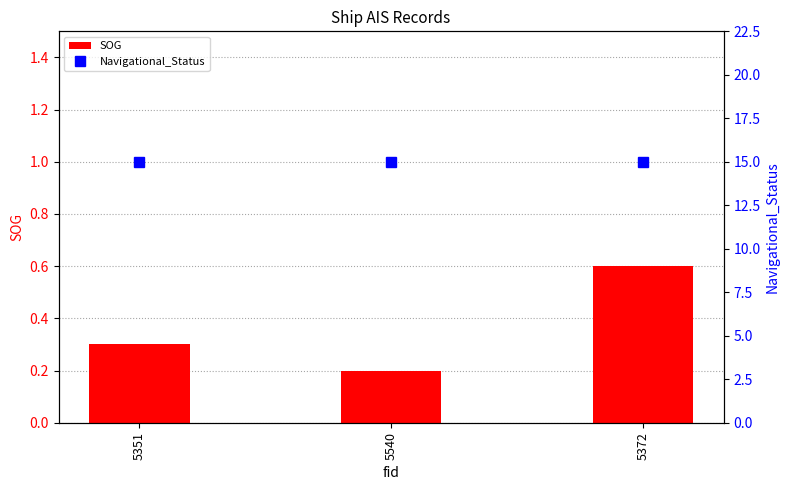

What is the label of the 1st bar from the right?

5372